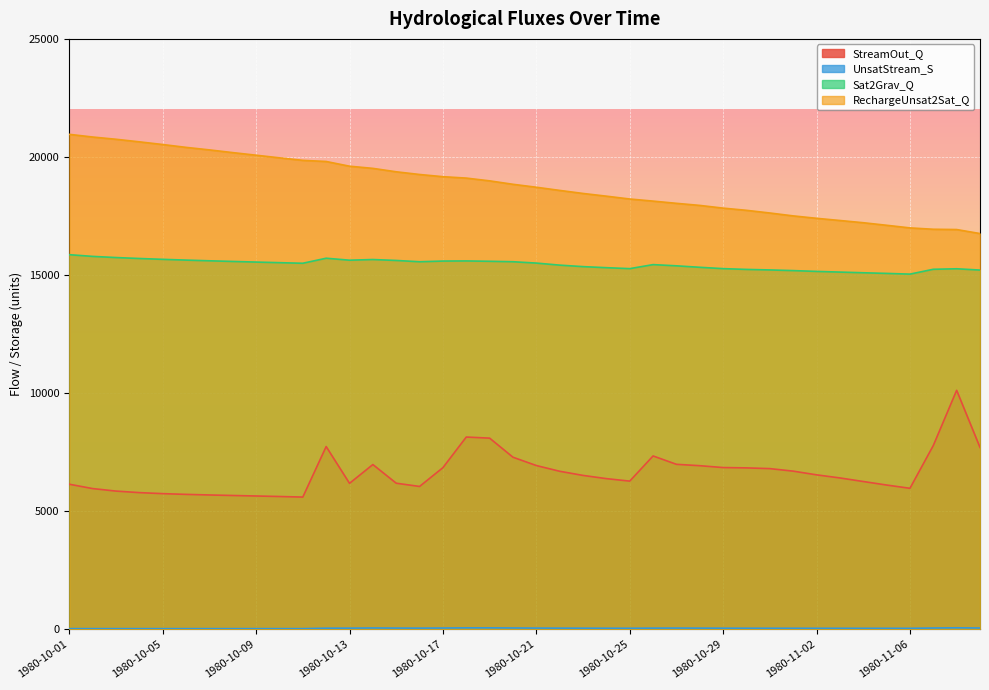

List the series in order of their peak value, highest first.

RechargeUnsat2Sat_Q, Sat2Grav_Q, StreamOut_Q, UnsatStream_S